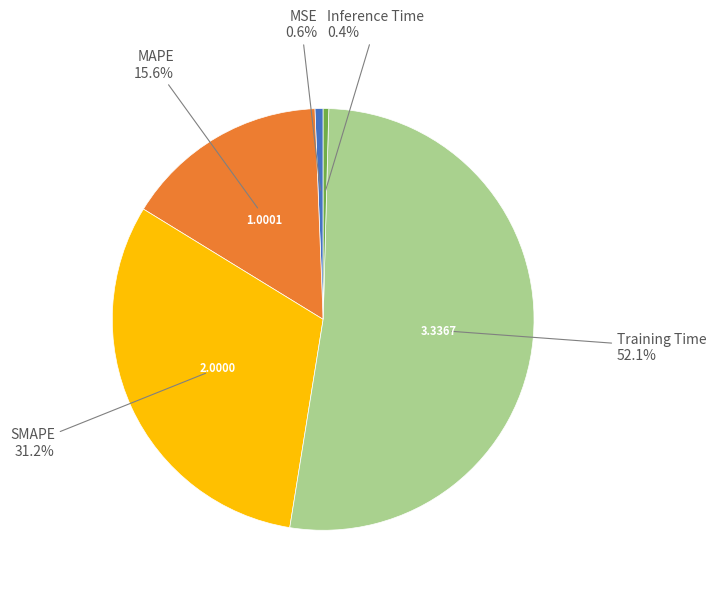

What percentage is NOT represented by SMAPE?

68.8%